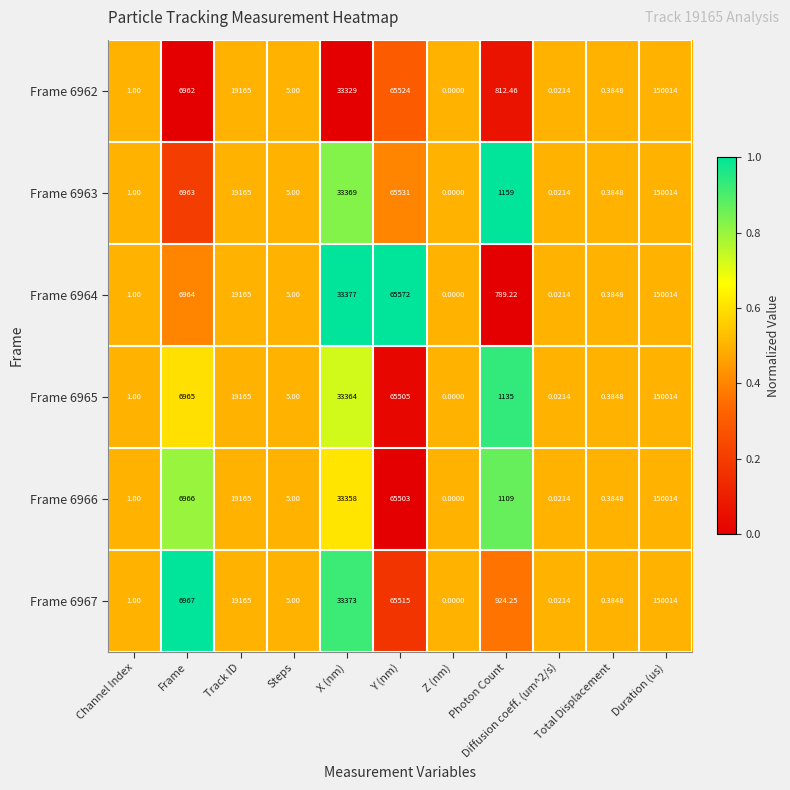

Reading left to right, what are all the values shown in this chart?

Frame 6962: Channel Index=1.0	Frame=6962.0	Track ID=19165.0	Steps=5.0	X (nm)=33329.0	Y (nm)=65524.0	Z (nm)=0.0	Photon Count=812.5	Diffusion coeff. (um^2/s)=0.0	Total Displacement=0.4	Duration (us)=150014.0
Frame 6963: Channel Index=1.0	Frame=6963.0	Track ID=19165.0	Steps=5.0	X (nm)=33369.0	Y (nm)=65531.0	Z (nm)=0.0	Photon Count=1159.0	Diffusion coeff. (um^2/s)=0.0	Total Displacement=0.4	Duration (us)=150014.0
Frame 6964: Channel Index=1.0	Frame=6964.0	Track ID=19165.0	Steps=5.0	X (nm)=33377.0	Y (nm)=65572.0	Z (nm)=0.0	Photon Count=789.2	Diffusion coeff. (um^2/s)=0.0	Total Displacement=0.4	Duration (us)=150014.0
Frame 6965: Channel Index=1.0	Frame=6965.0	Track ID=19165.0	Steps=5.0	X (nm)=33364.0	Y (nm)=65505.0	Z (nm)=0.0	Photon Count=1135.0	Diffusion coeff. (um^2/s)=0.0	Total Displacement=0.4	Duration (us)=150014.0
Frame 6966: Channel Index=1.0	Frame=6966.0	Track ID=19165.0	Steps=5.0	X (nm)=33358.0	Y (nm)=65503.0	Z (nm)=0.0	Photon Count=1109.0	Diffusion coeff. (um^2/s)=0.0	Total Displacement=0.4	Duration (us)=150014.0
Frame 6967: Channel Index=1.0	Frame=6967.0	Track ID=19165.0	Steps=5.0	X (nm)=33373.0	Y (nm)=65515.0	Z (nm)=0.0	Photon Count=924.2	Diffusion coeff. (um^2/s)=0.0	Total Displacement=0.4	Duration (us)=150014.0